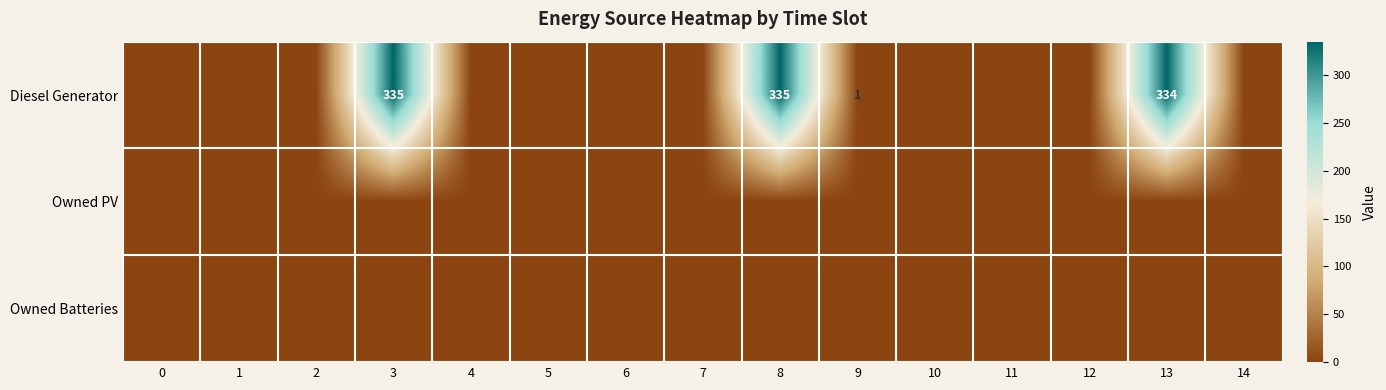

Count the number of categories in the chart.

15